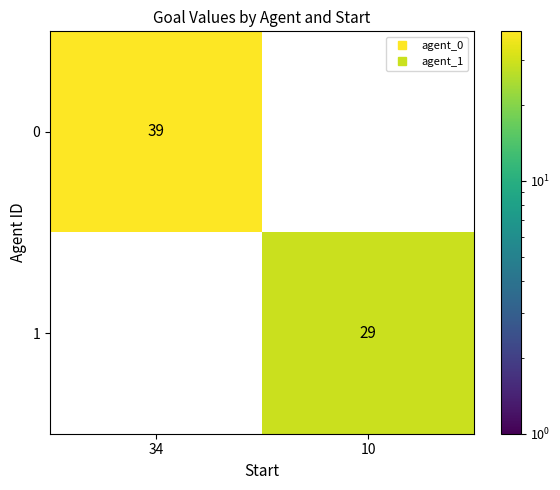

What is the difference between the highest and lowest values at 34?

39